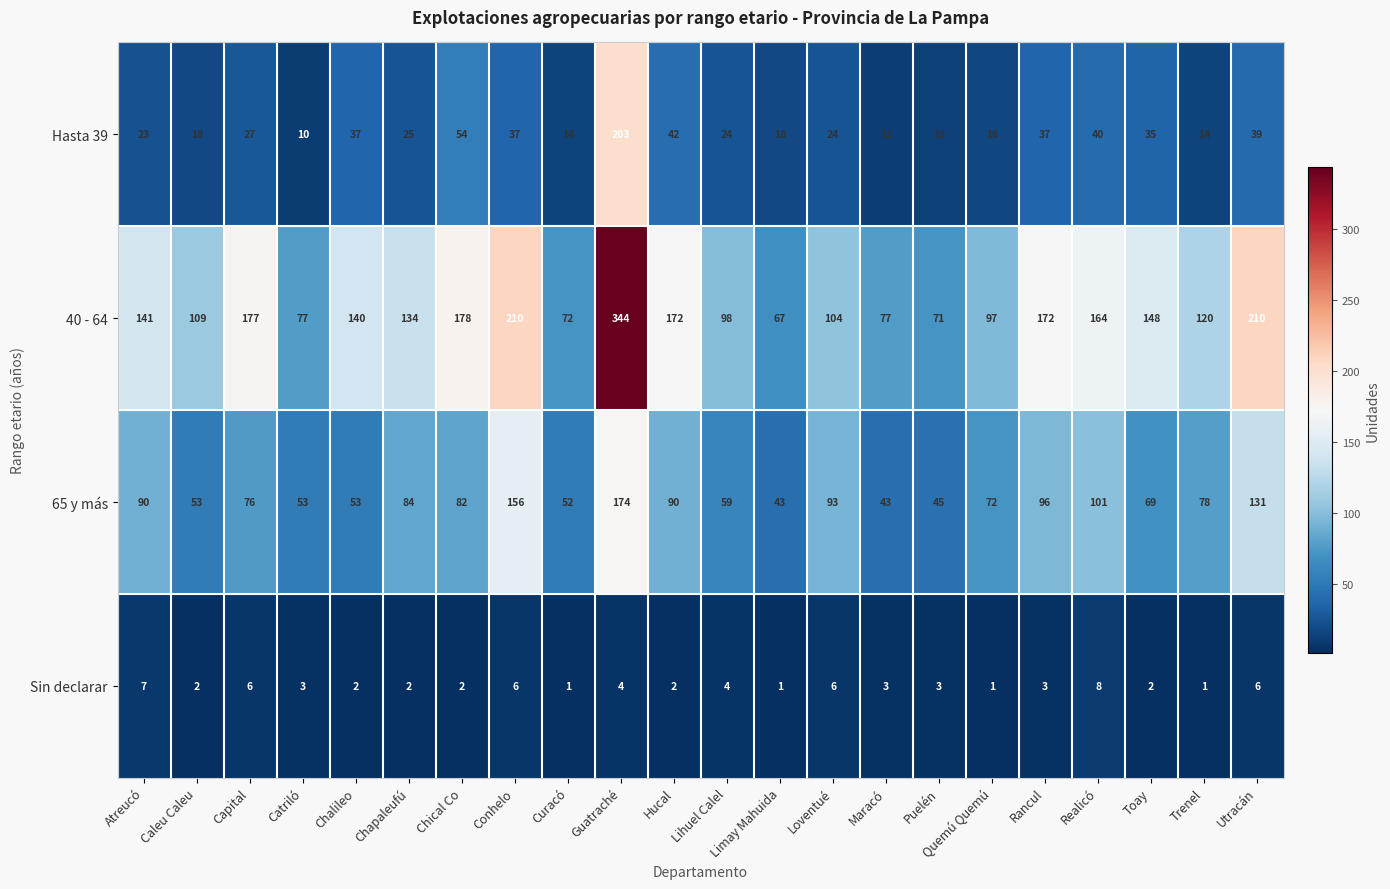

Rank the series at Caleu Caleu from lowest to highest value.

Sin declarar, Hasta 39, 65 y más, 40 - 64